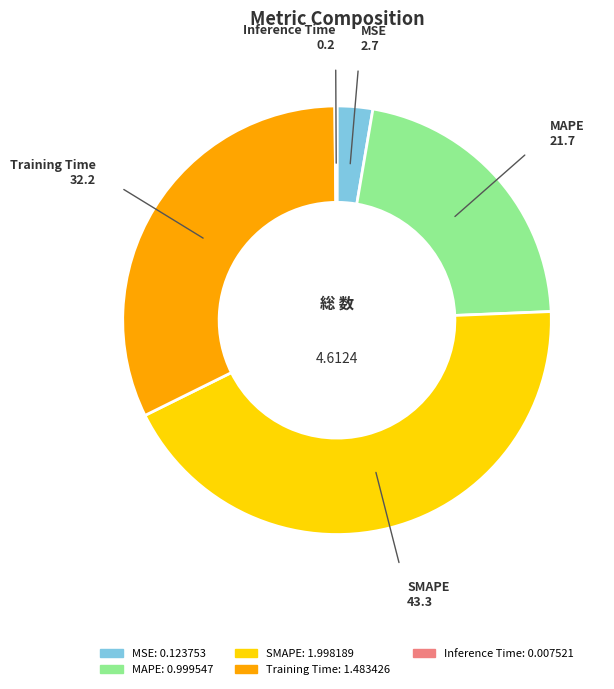

Approximately how many times larger is the value at MAPE compared to SMAPE?

0.5